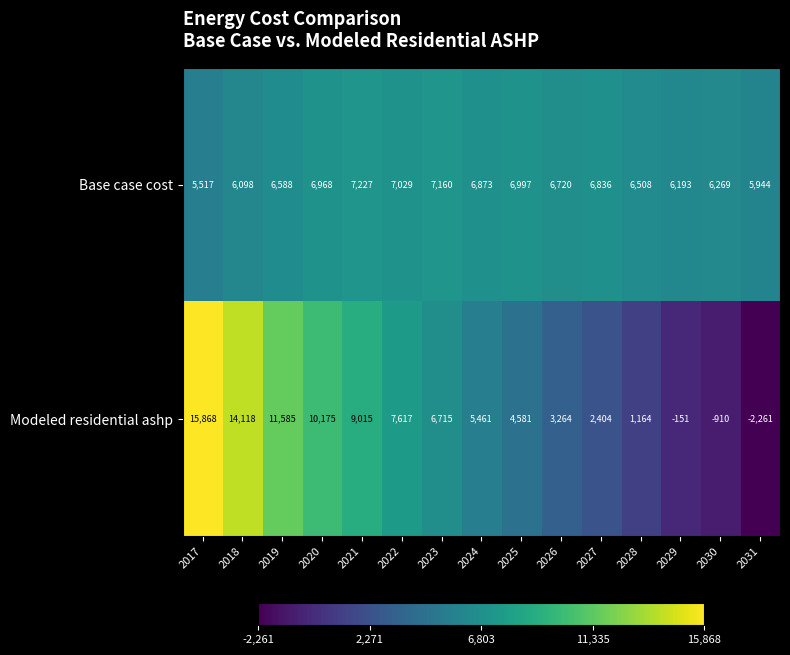

What is the difference between the second highest and minimum values in the Modeled residential ashp series?

16379